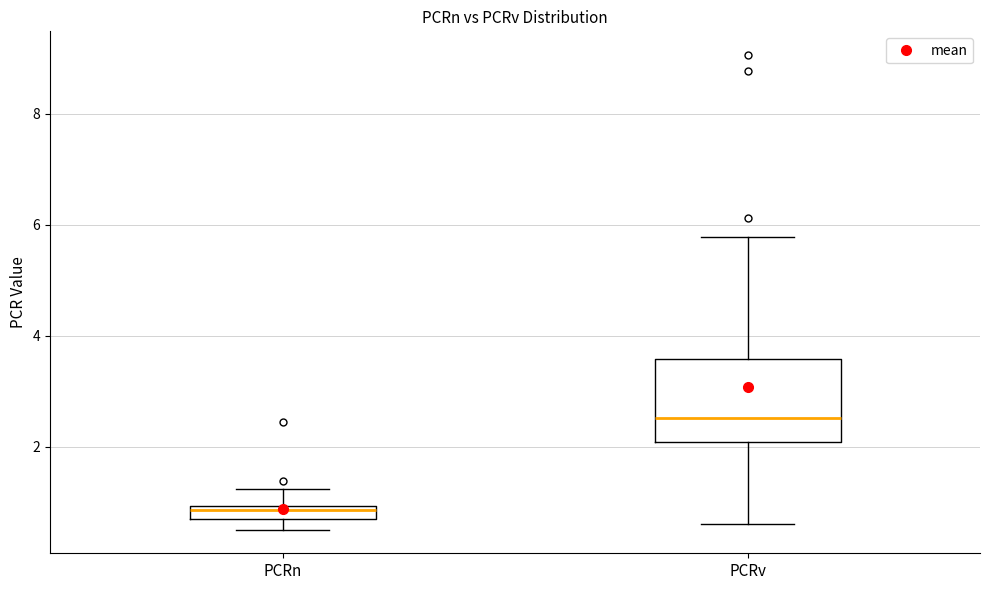

Where is the upper edge of the box for PCRn on the y-axis? The values are not printed on the chart, so give them approximately, as read against the axis.

1.0